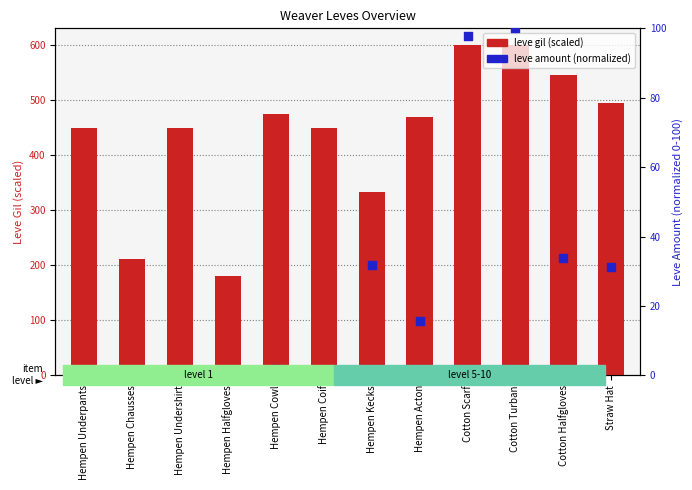

Which series has the widest spread of Y values?

leve gil (scaled)